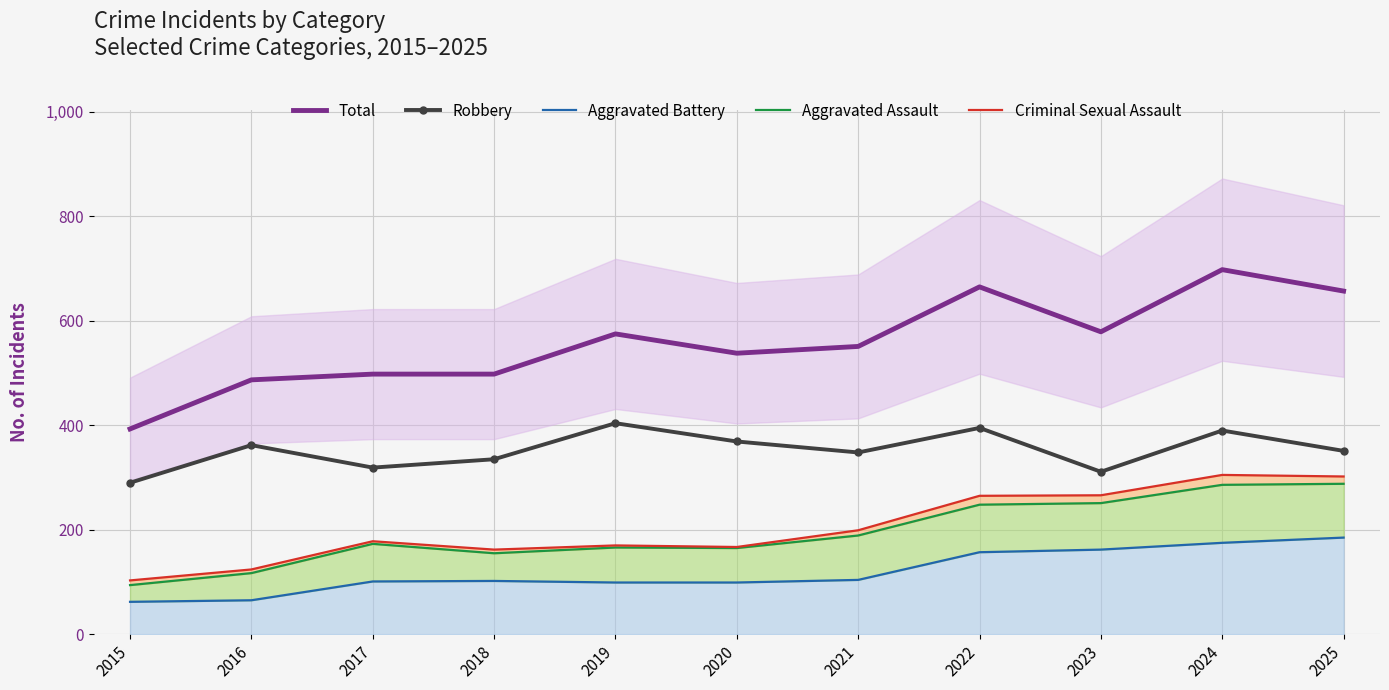

At which label does Total reach its minimum?

2015